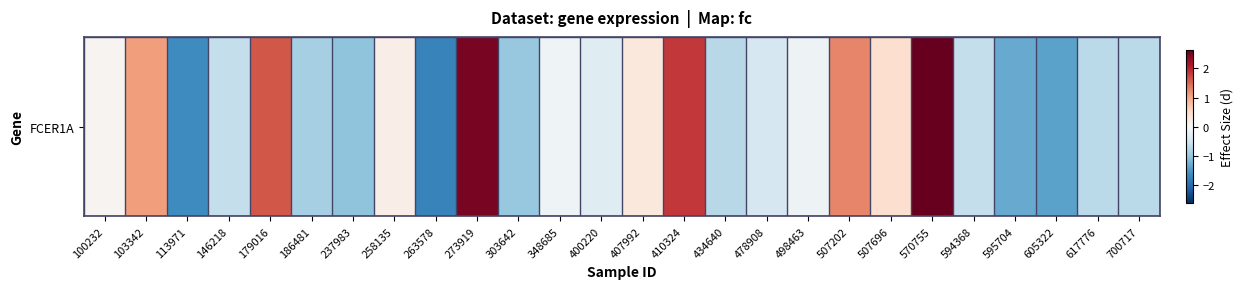

What is the smallest value displayed?

-1.7